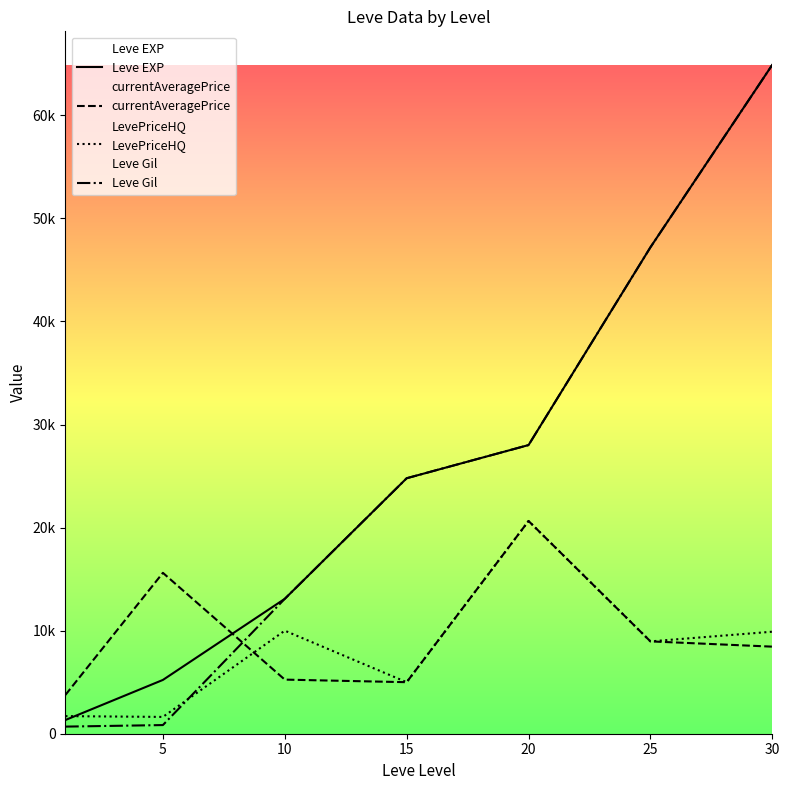

At which label is currentAveragePrice closest to 12203?

25